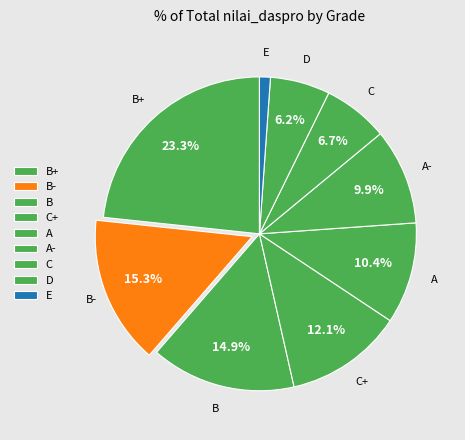

True or false: E accounts for 13% of the total.

False